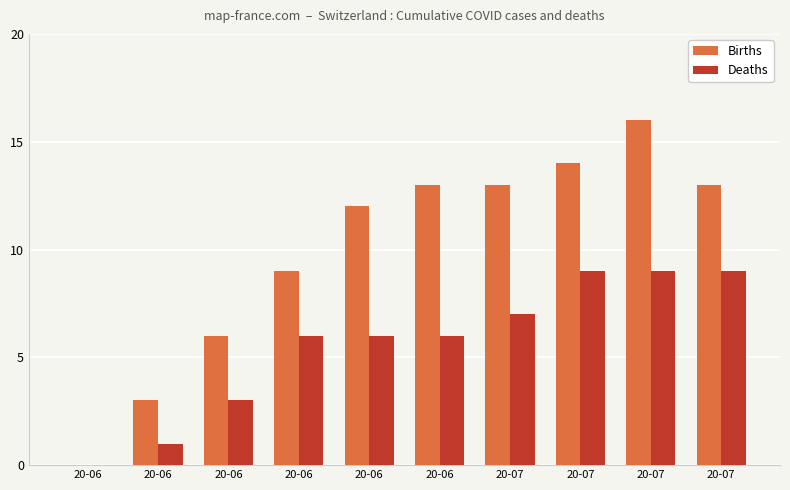

What is the highest value of the Births series?

16